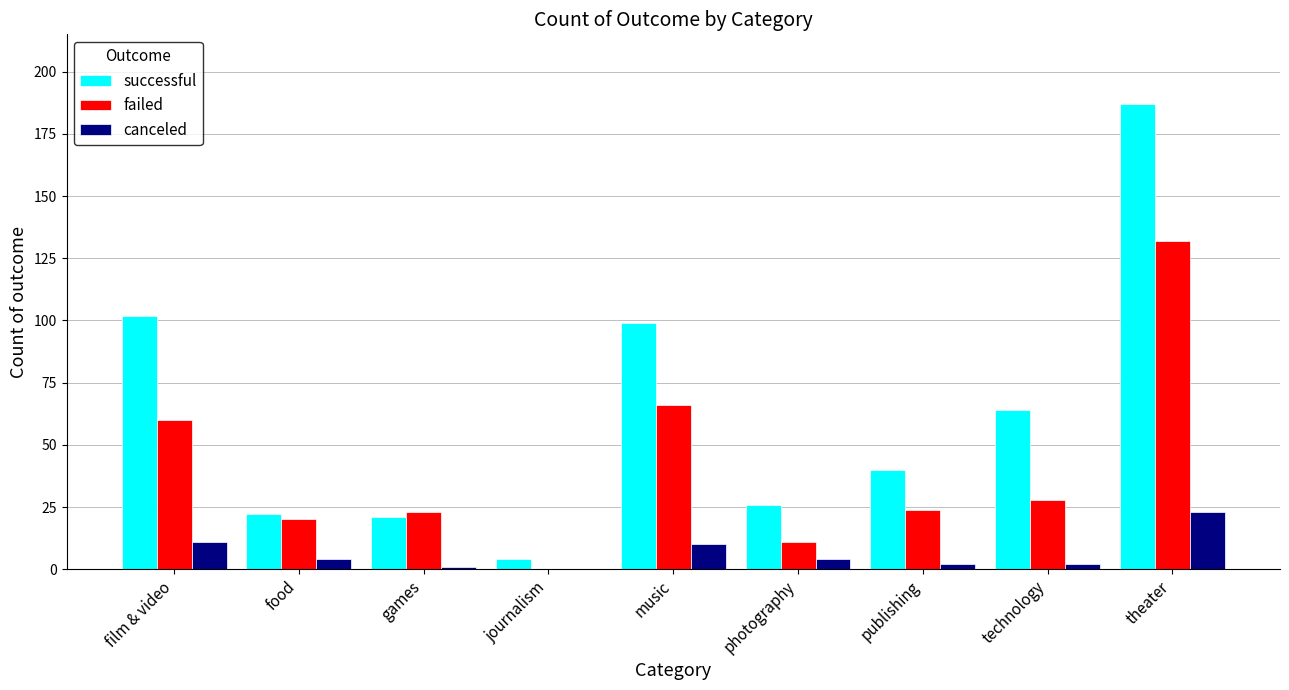

At which category is the sum across all series the highest?

theater